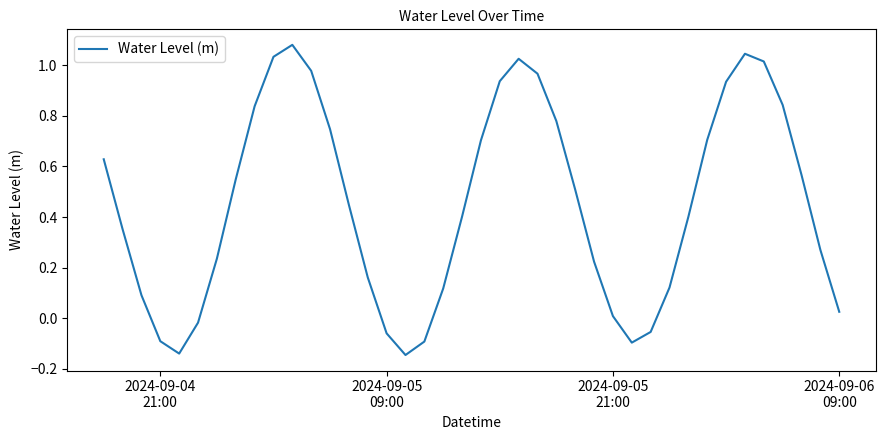

What is the difference between the maximum and minimum values?

1.2